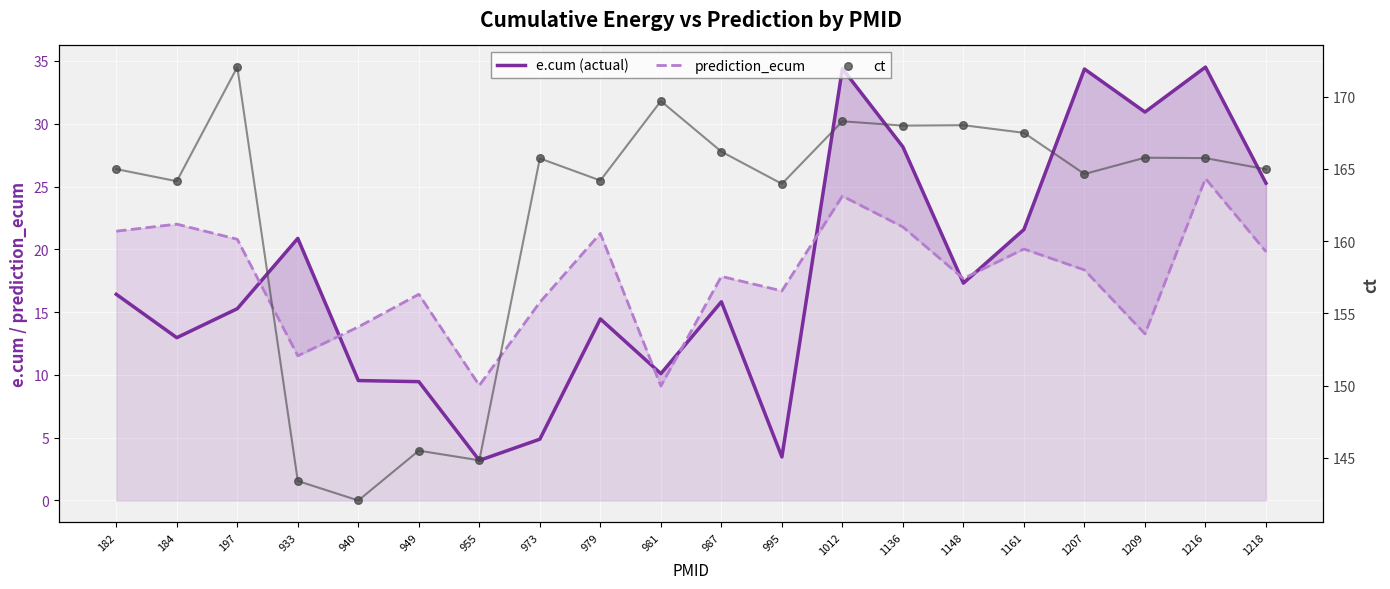

Is the value of ct at 949 greater than the value of prediction_ecum at 1218?

Yes